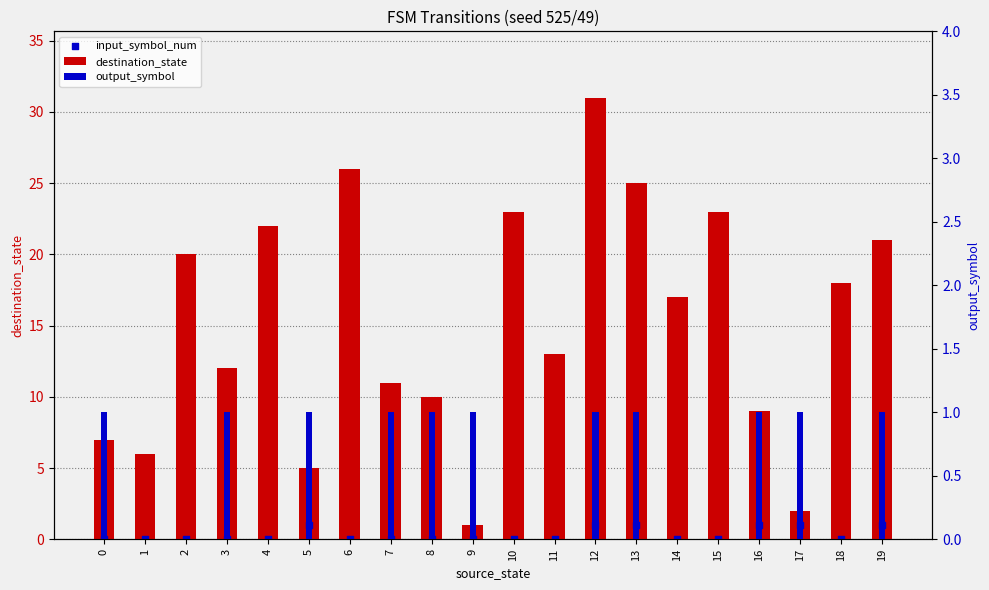

What is the total value across all series at 16?

11